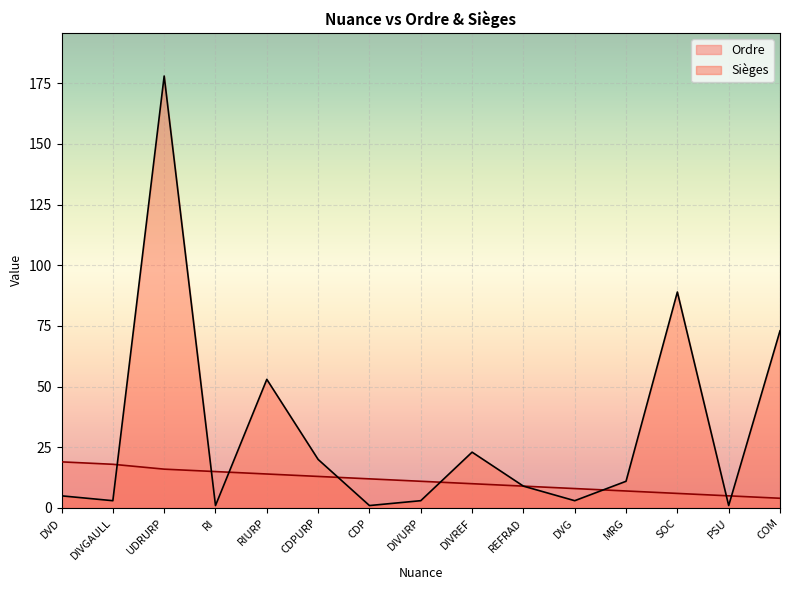

Reading right to left, extract all data points from this chart.

Ordre: 4	5	6	7	8	9	10	11	12	13	14	15	16	18	19
Sièges: 73	1	89	11	3	9	23	3	1	20	53	1	178	3	5